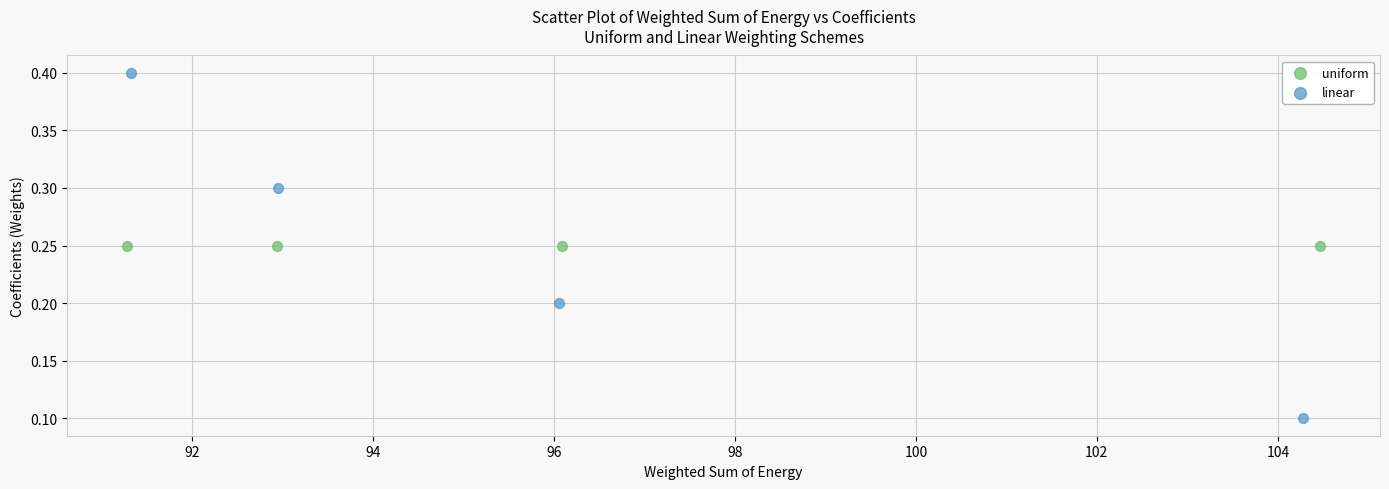

Which series reaches the maximum Y coordinate?

linear